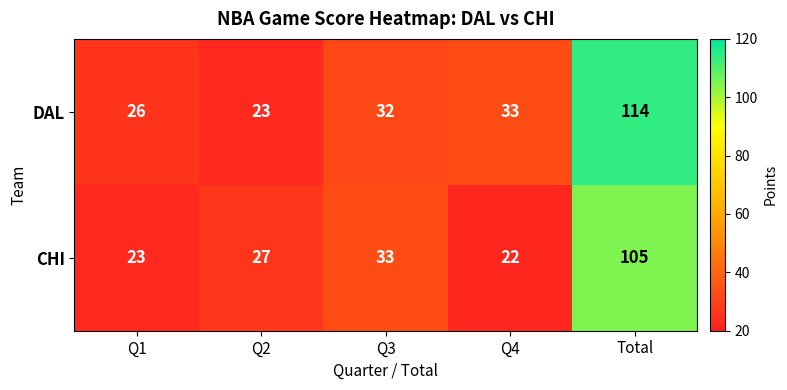

Rank the series at Q1 from lowest to highest value.

CHI, DAL